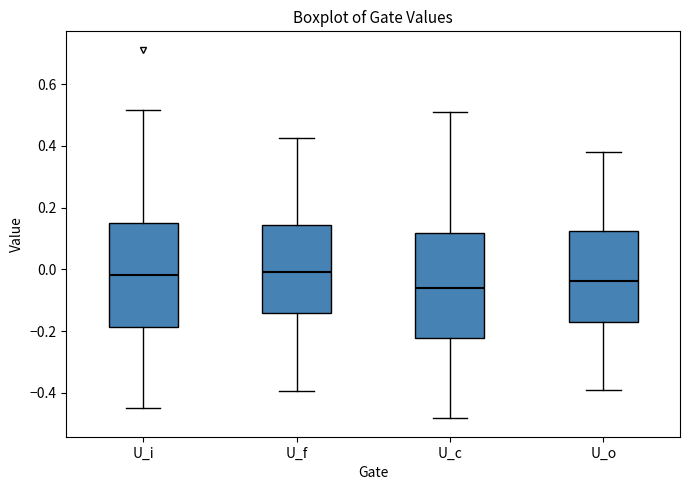

Where is the upper edge of the box for U_i on the y-axis? The values are not printed on the chart, so give them approximately, as read against the axis.

0.16